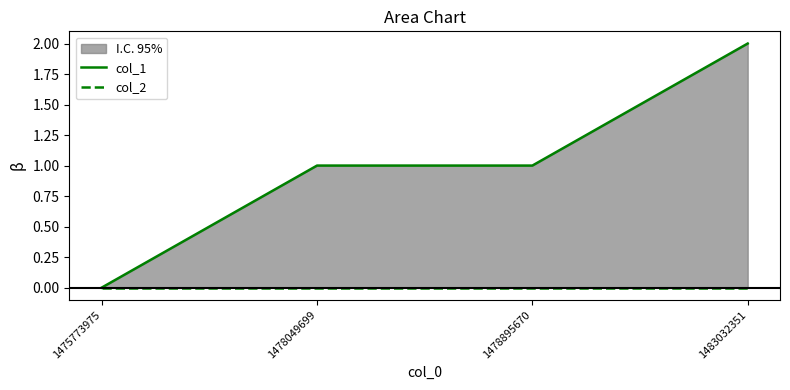

What are all the series names shown in the legend?

col_1, col_2